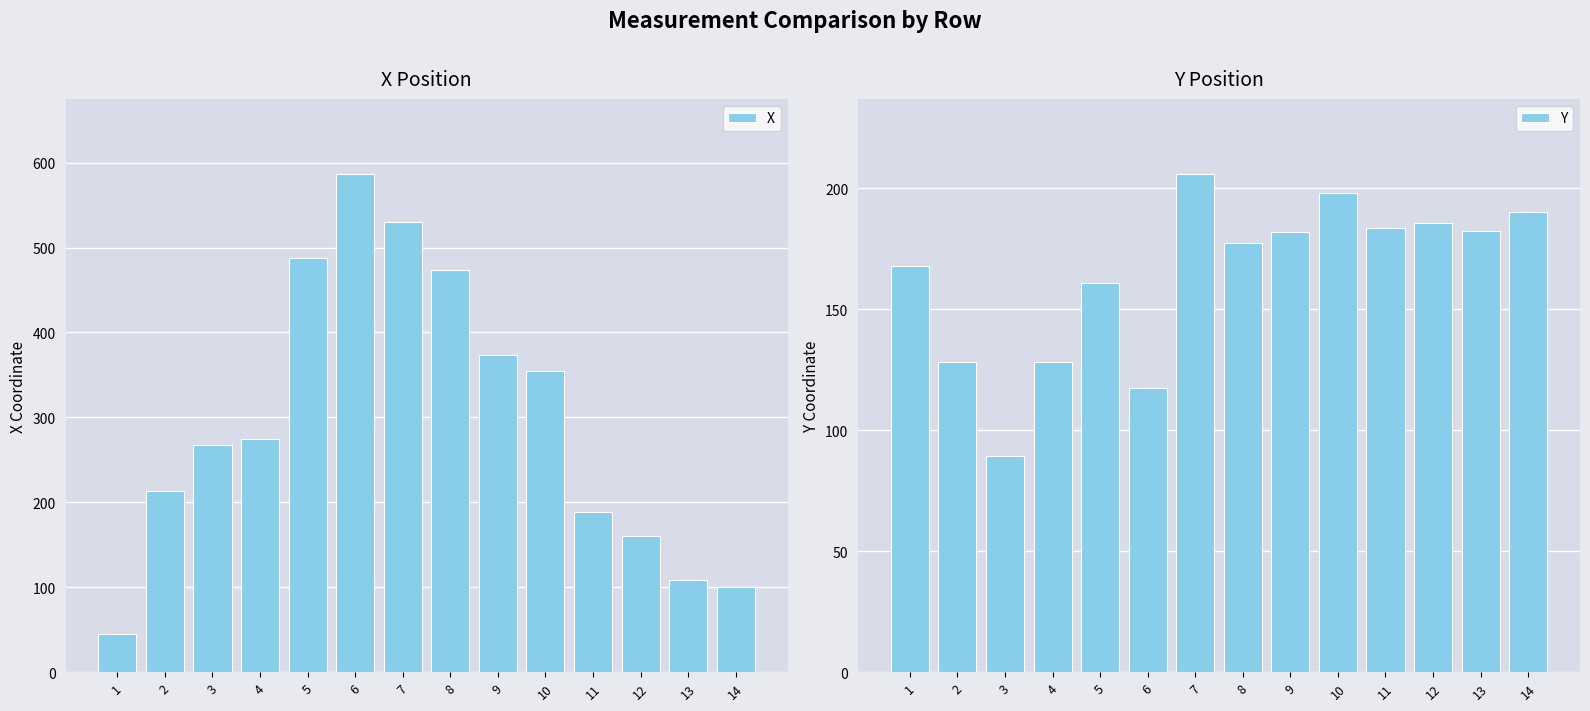

The value of Y at 3 is 89.5. True or false?

True